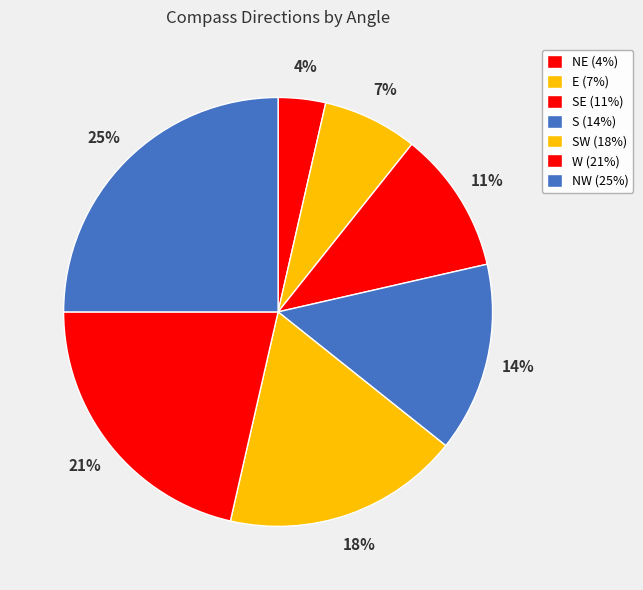

Is there a majority slice in this chart?

No